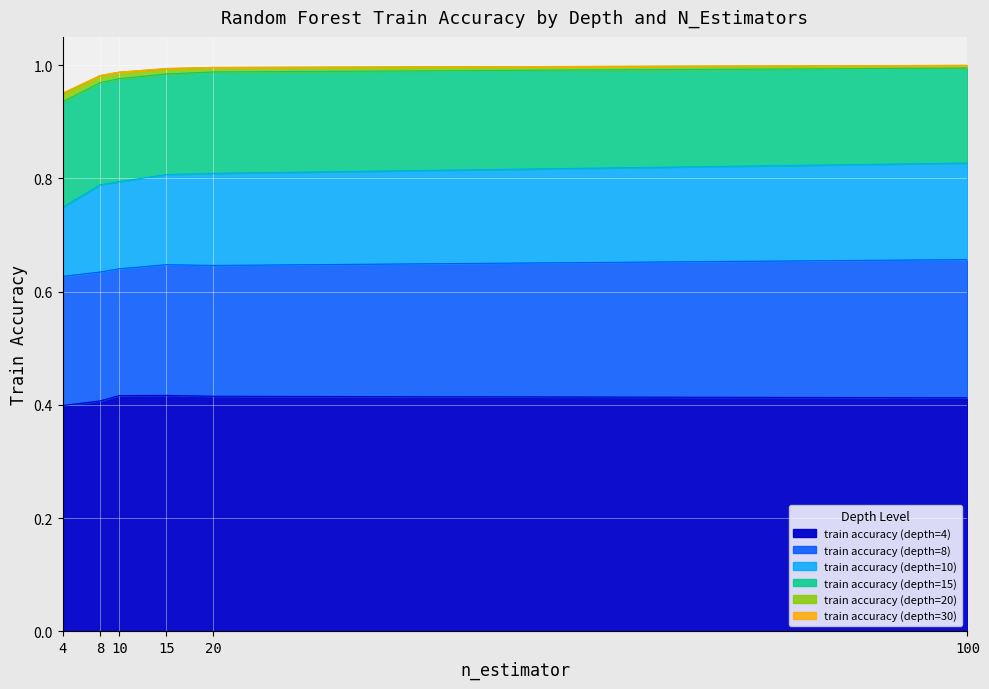

What is the spread (max minus min) of values at 20?

0.6